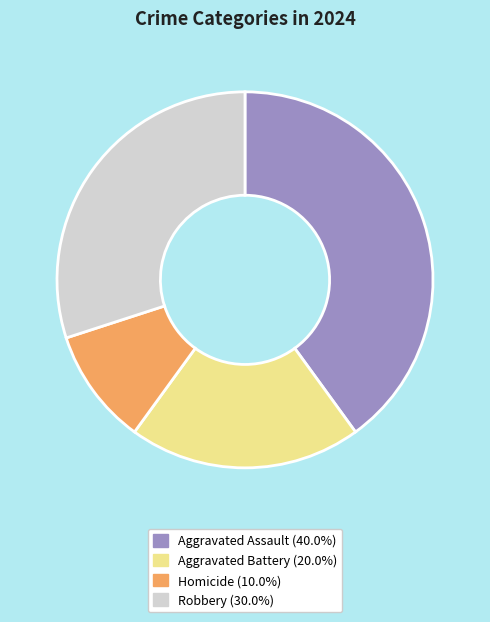

What is the ratio of the value at Aggravated Battery to the value at Robbery?

0.7